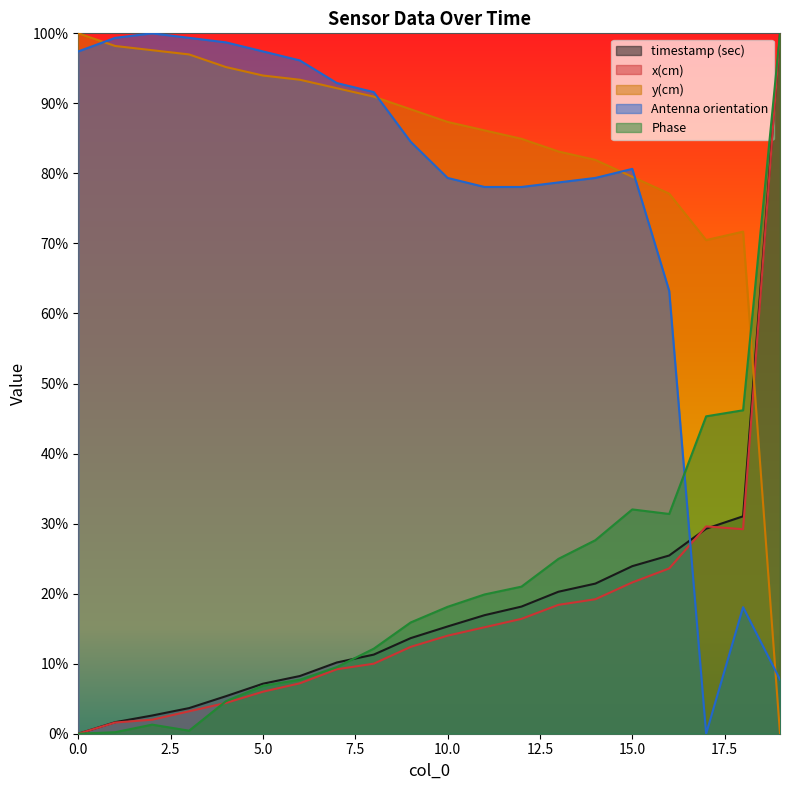

Which series has the widest spread of values?

timestamp (sec)